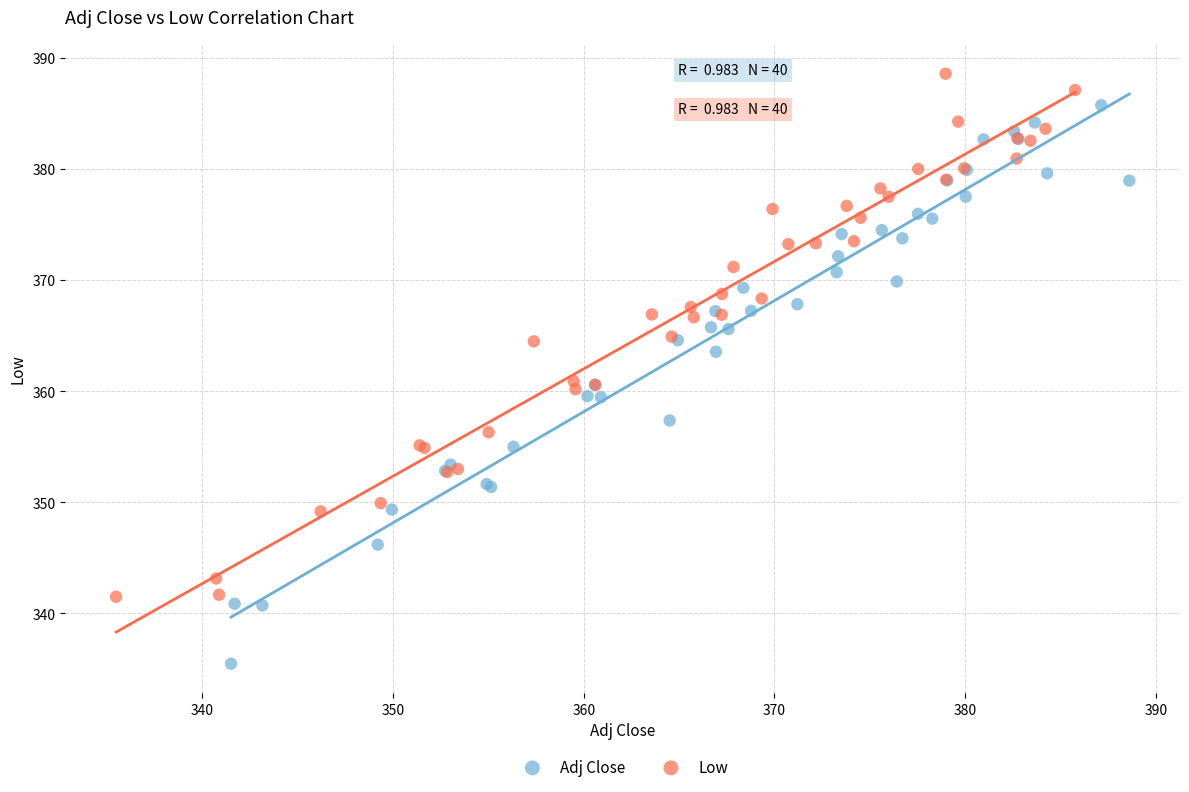

What are all the series names shown in the legend?

Adj Close, Low